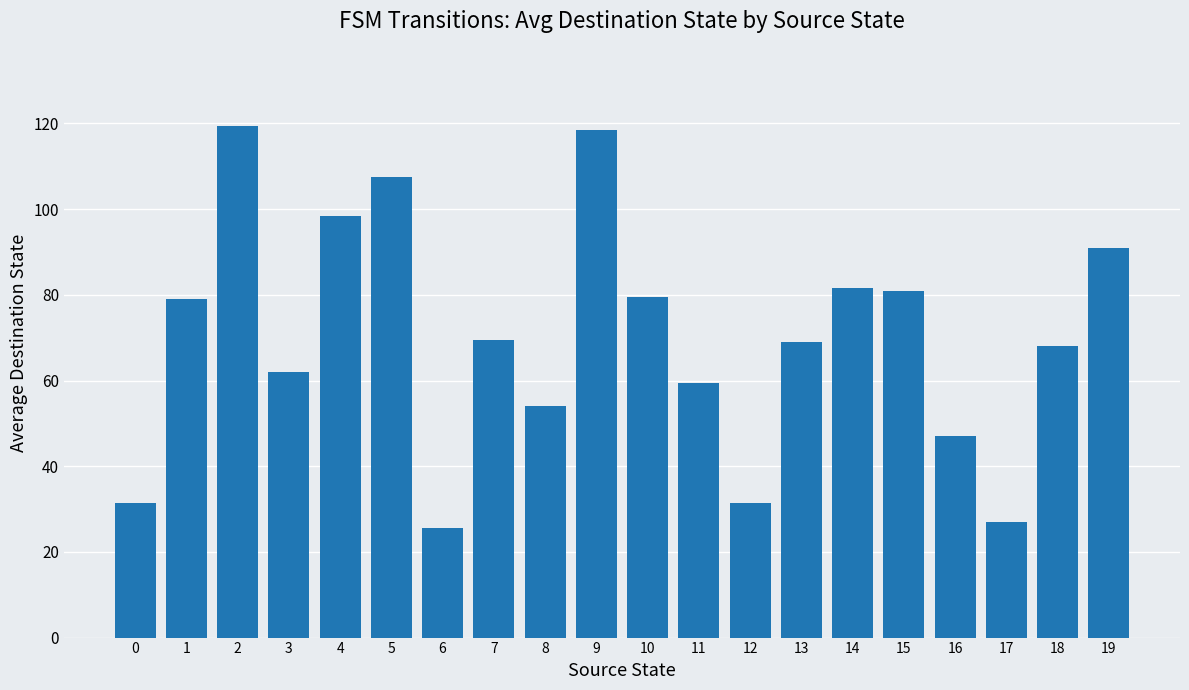

What is the value of the 20th bar from the left?

91.0